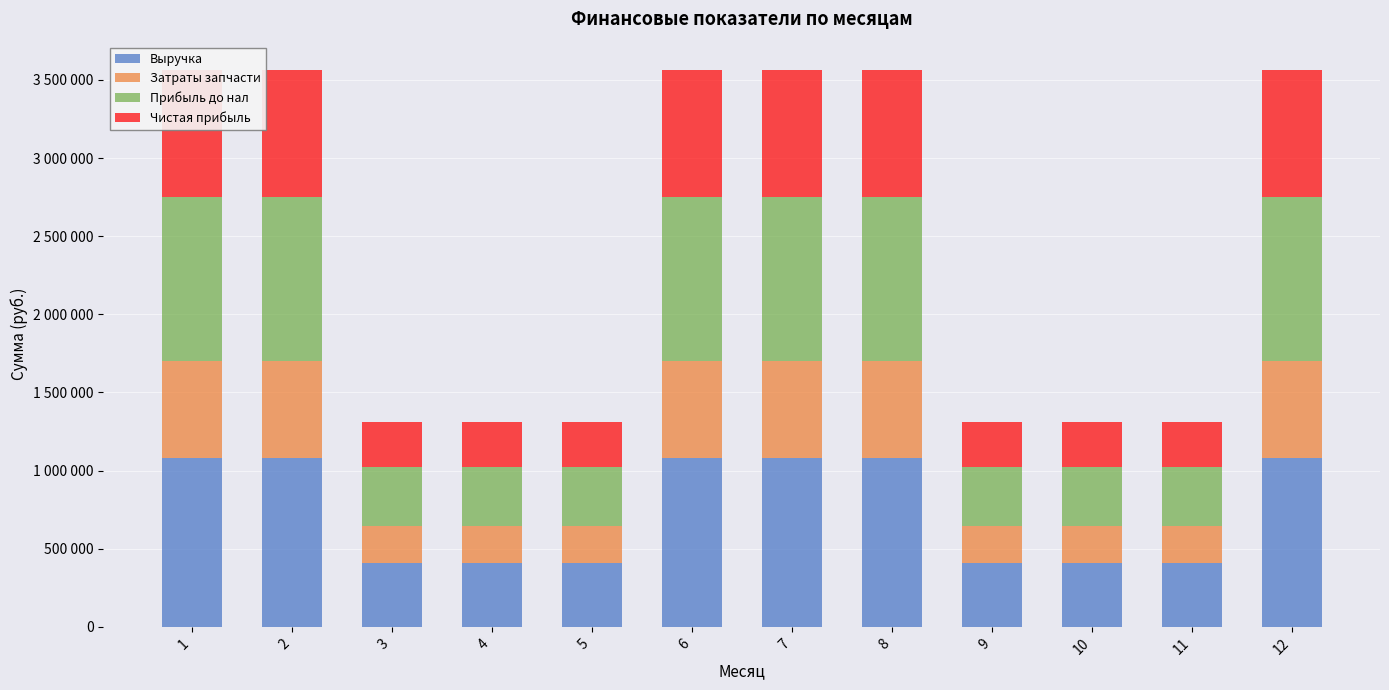

How many bars are there in each group?

4